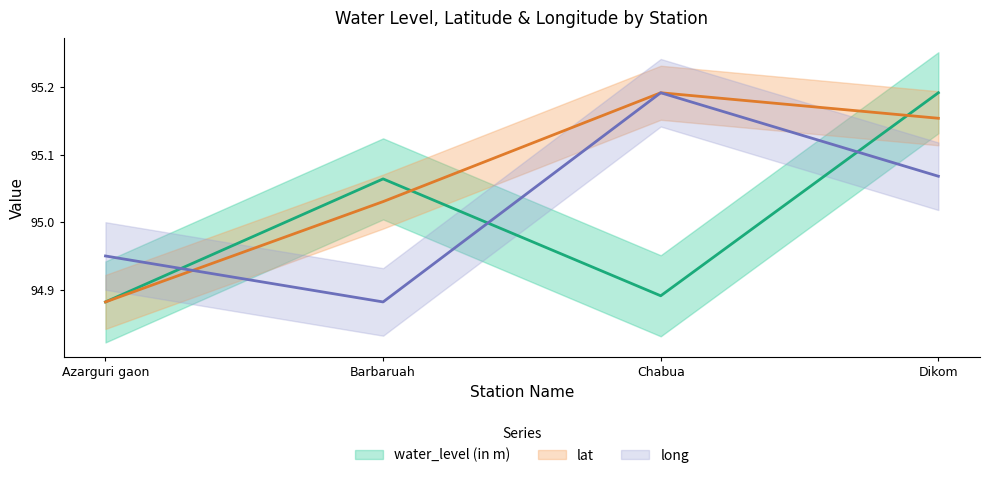

Reading left to right, list all the values displayed in this chart.

water_level (in m): 94.9	95.1	94.9	95.2
lat: 94.9	95.0	95.2	95.2
long: 95.0	94.9	95.2	95.1